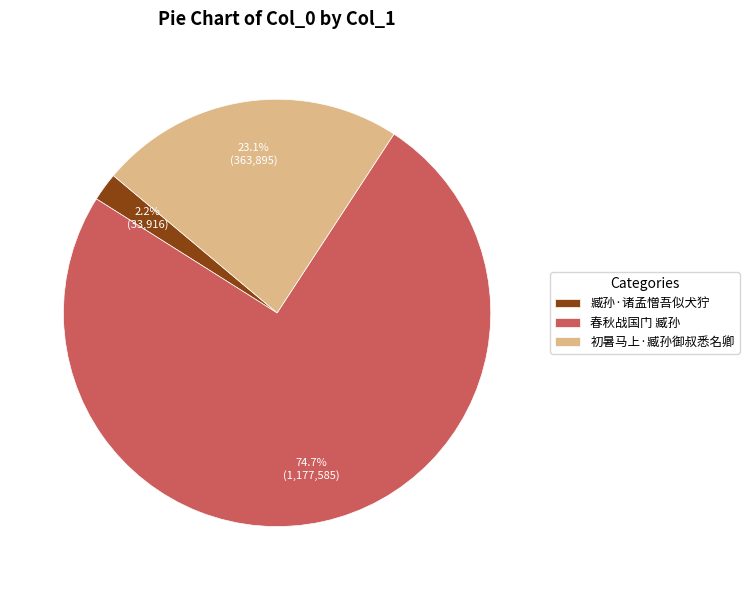

What is the largest slice in the pie chart?

春秋战国门 臧孙